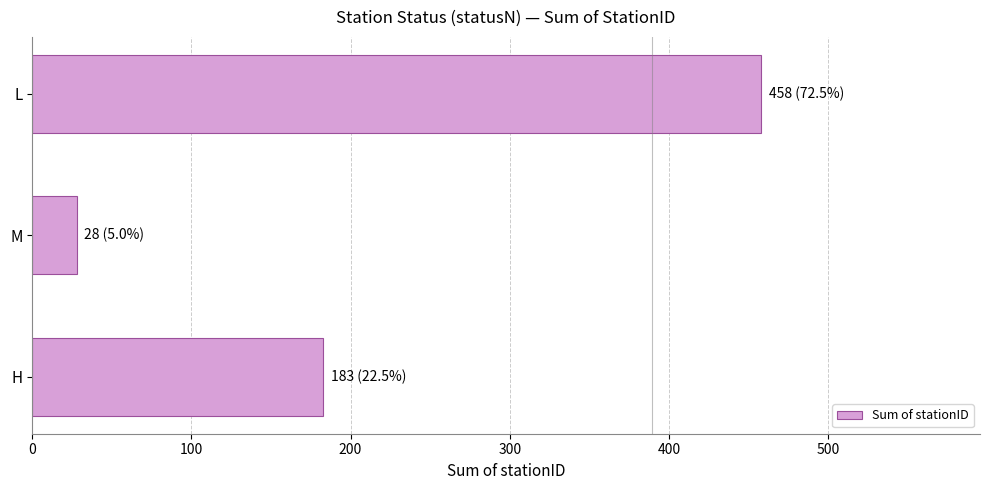

What is the difference between the maximum and minimum values?

430